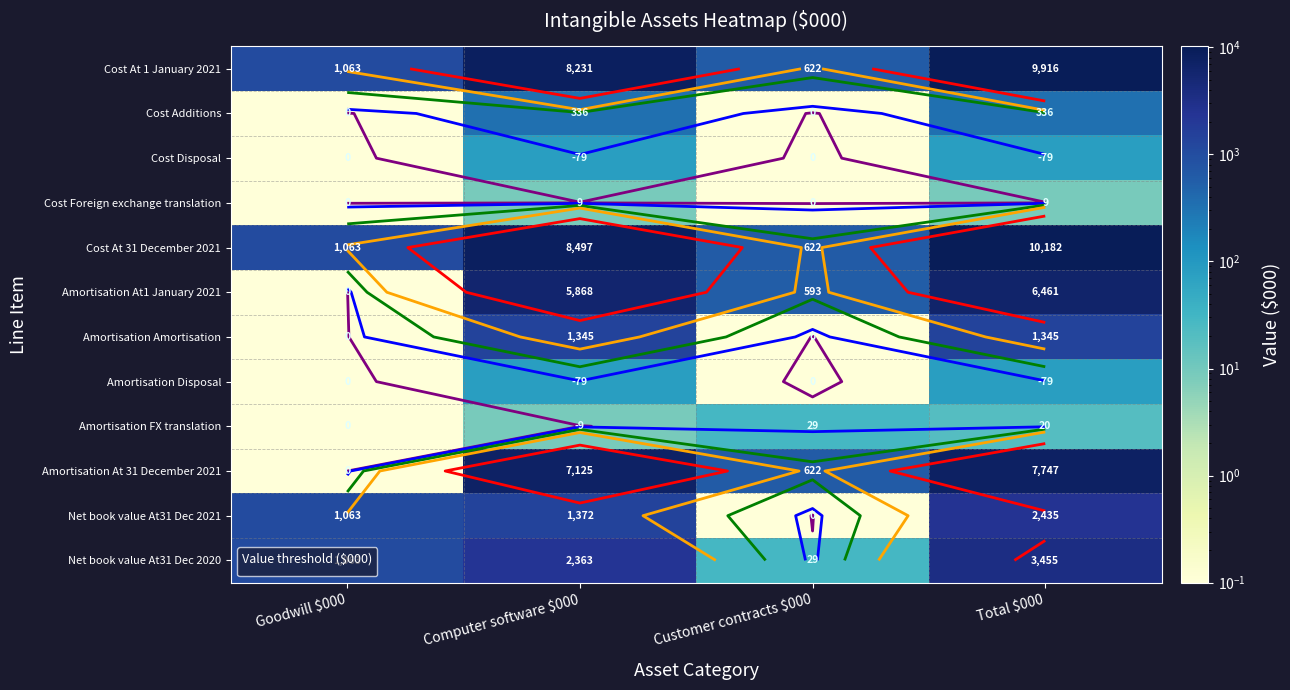

Is it true that Net book value At31 Dec 2021 equals 0.1 at Customer contracts $000?

True